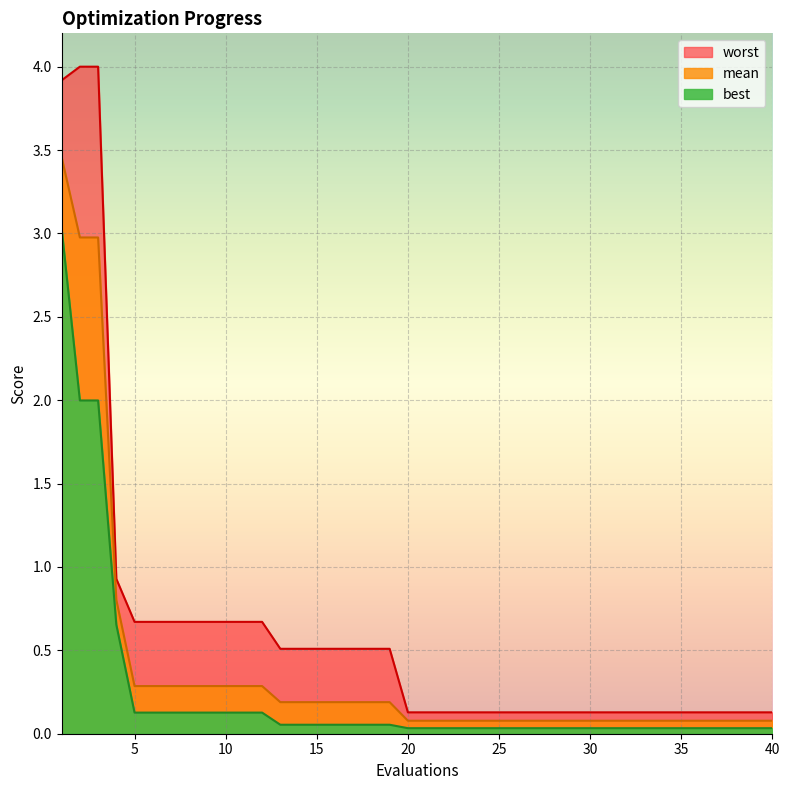

Which series changed the most between 20 and 33?

mean